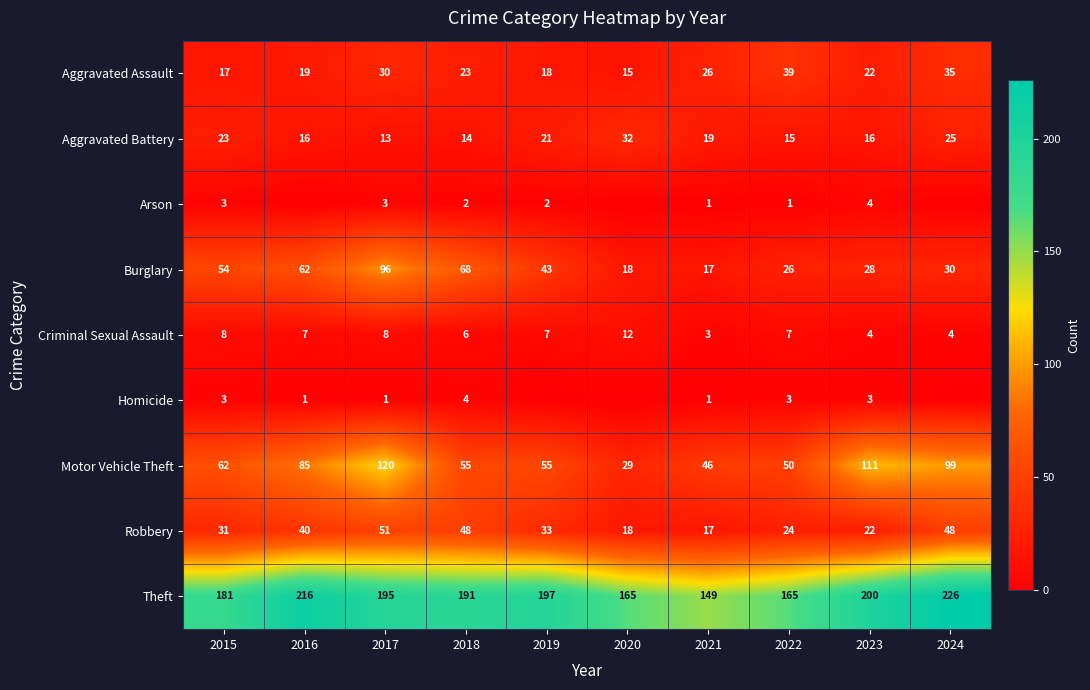

Which series changed the most between 2023 and 2024?

Robbery